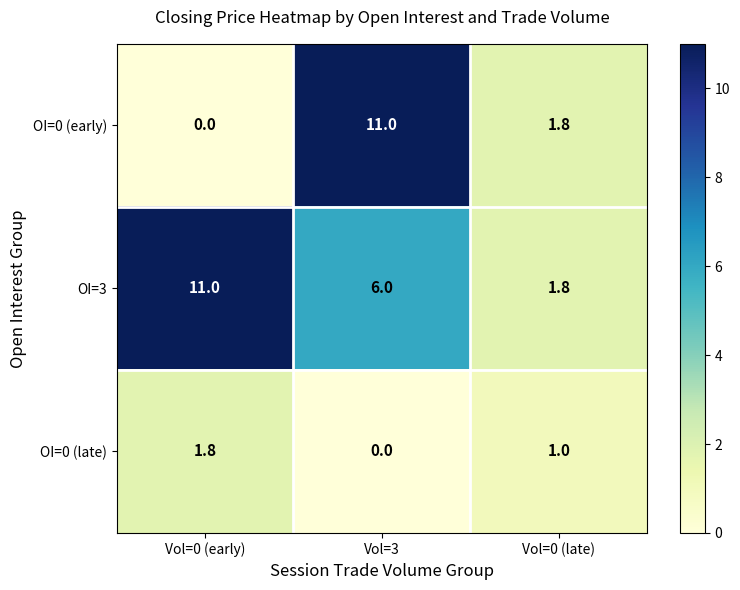

Reading right to left, what are all the values shown in this chart?

OI=0 (early): Vol=0 (late)=1.8	Vol=3=11.0	Vol=0 (early)=0.0
OI=3: Vol=0 (late)=1.8	Vol=3=6.0	Vol=0 (early)=11.0
OI=0 (late): Vol=0 (late)=1.0	Vol=3=0.0	Vol=0 (early)=1.8